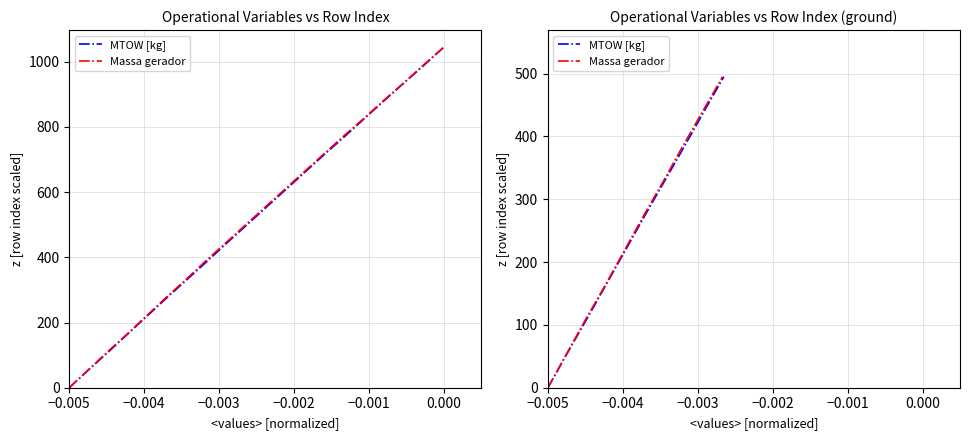

At −0.004, list the series in order from smallest to largest.

MTOW [kg], Massa gerador